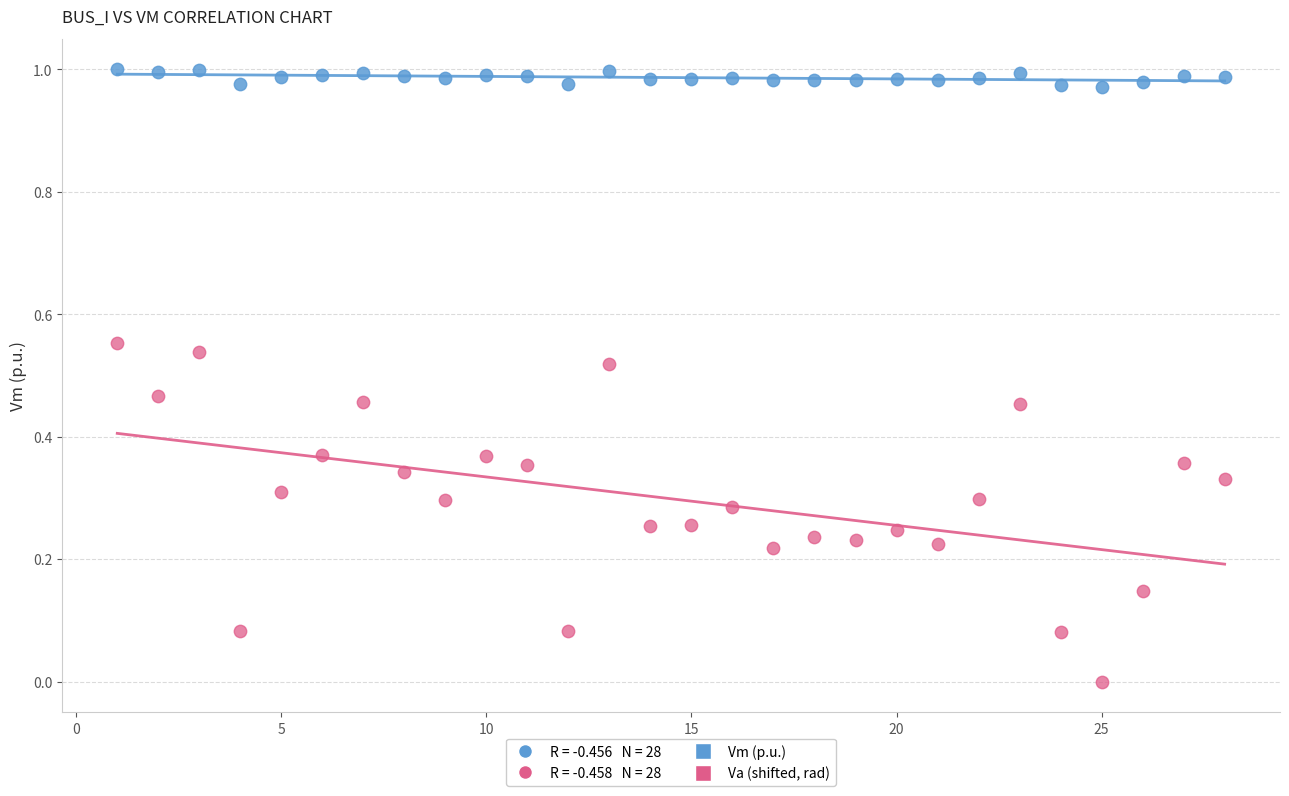

Which series has the widest spread of Y values?

Va (shifted, rad)